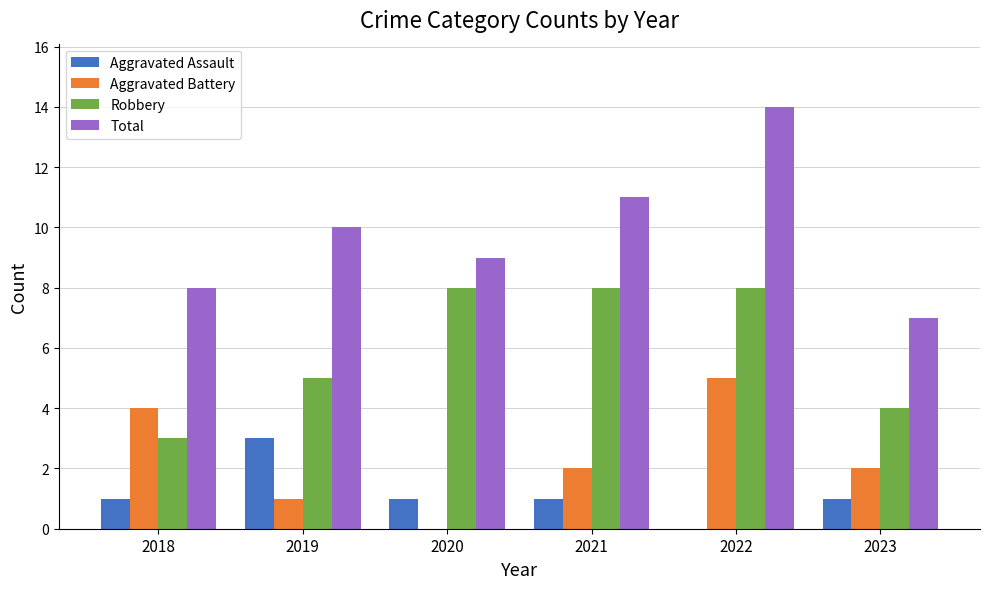

How many Aggravated Battery values are between 1 and 4?

4